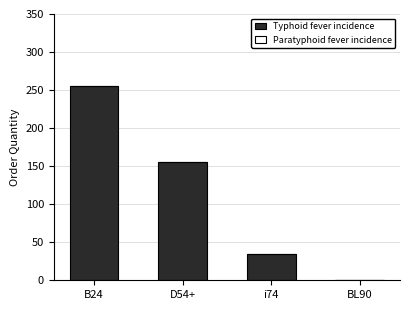

The value at BL90 is -162. True or false?

False